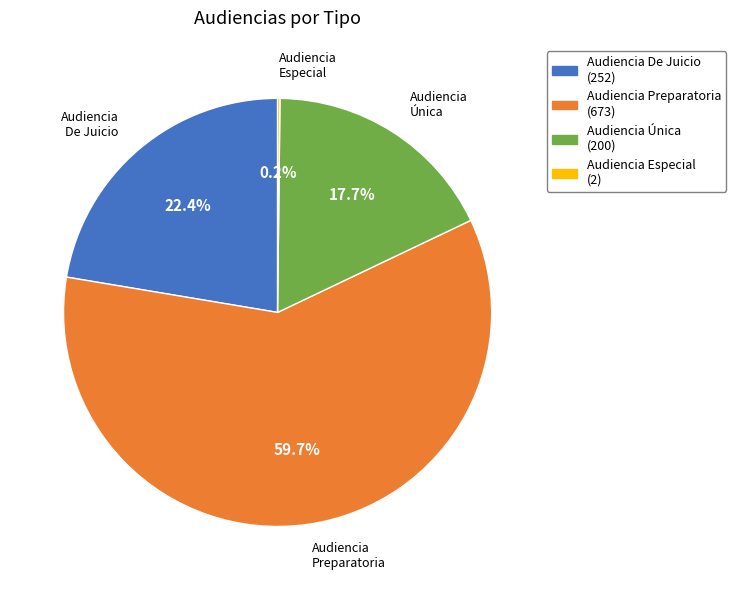

True or false: Audiencia Única accounts for 18% of the total.

True